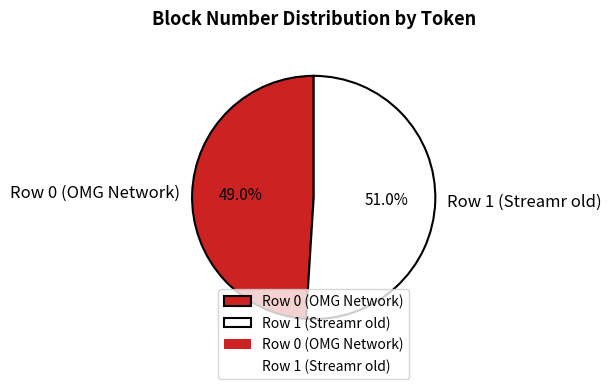

Is there a majority slice in this chart?

Yes